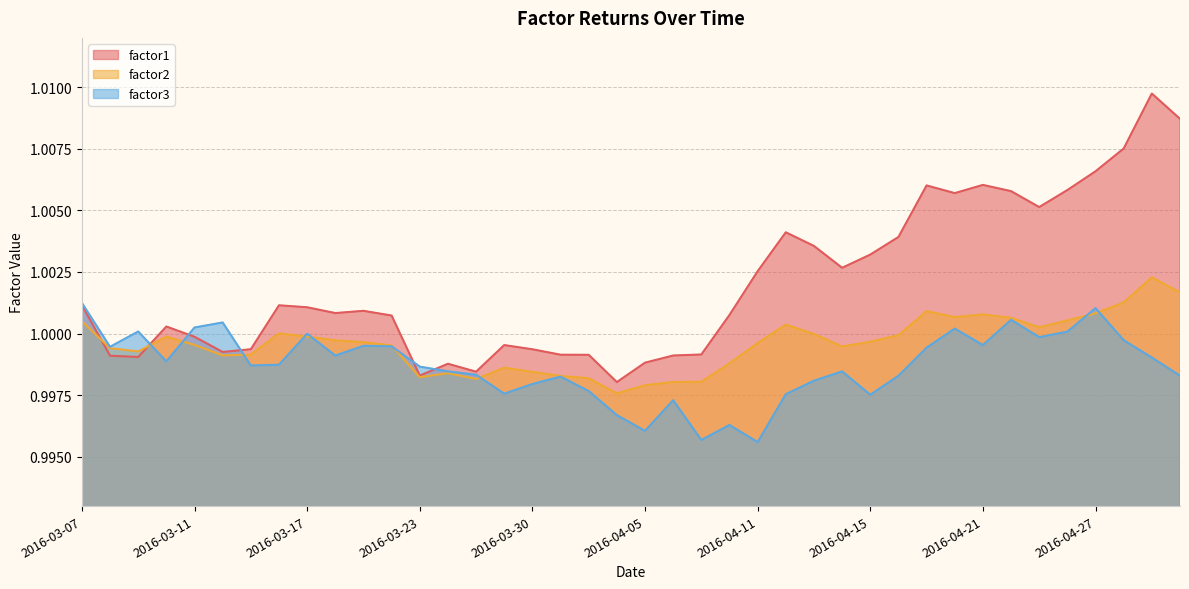

How many lines are shown in the chart?

3